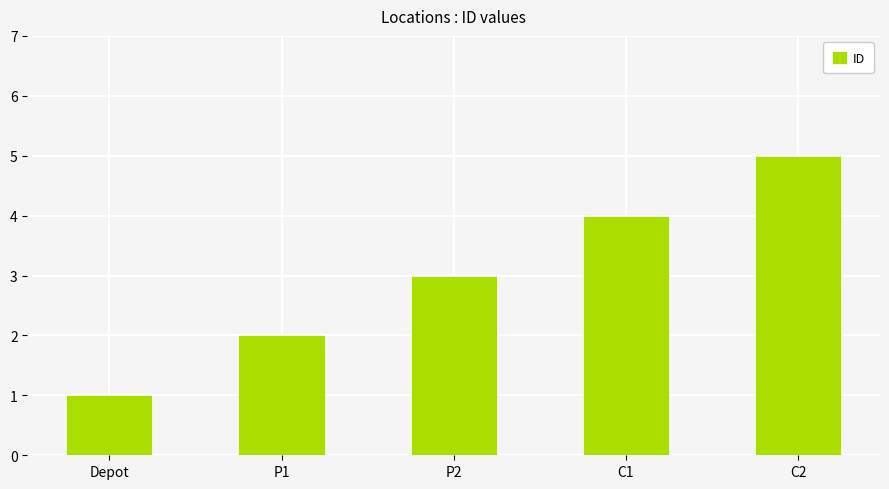

Count the values in the range 2 to 4.

3